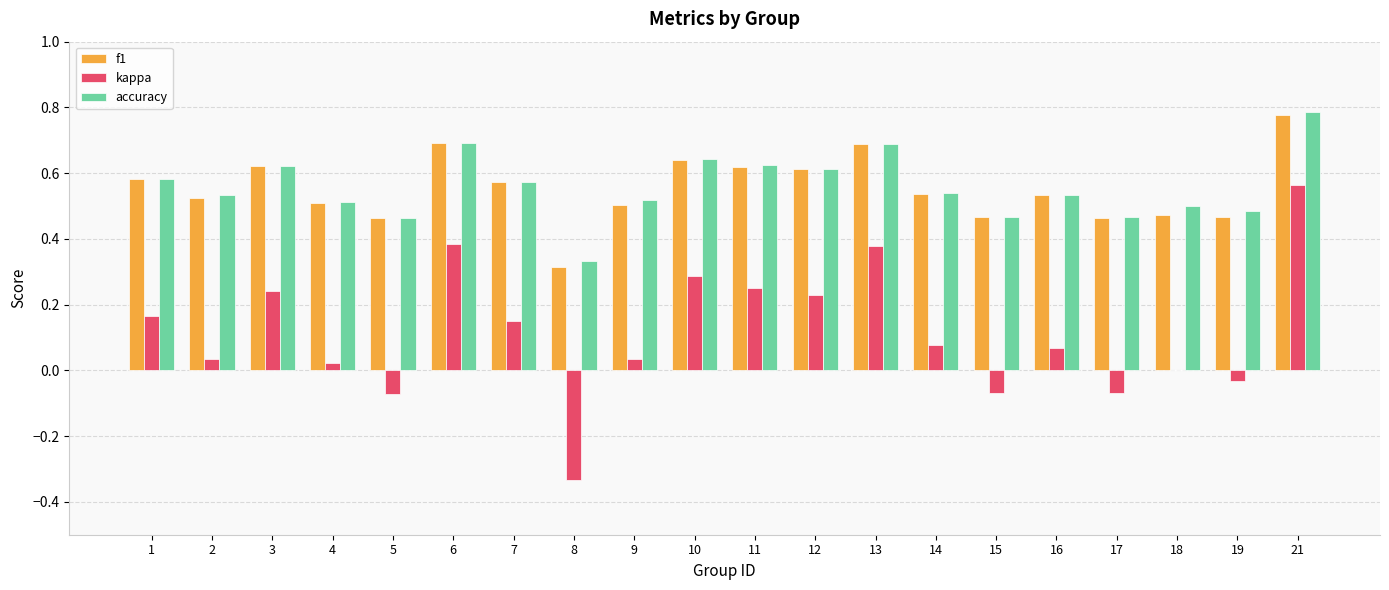

What is the sum of the accuracy values at 21 and 2?

1.3